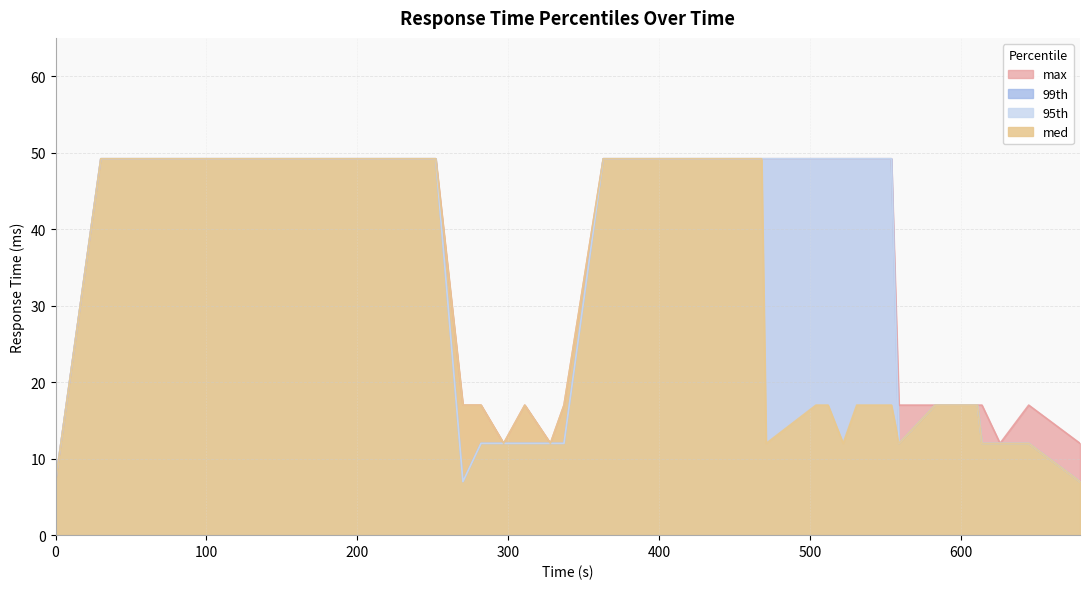

Where is med nearest to the value 28?

270